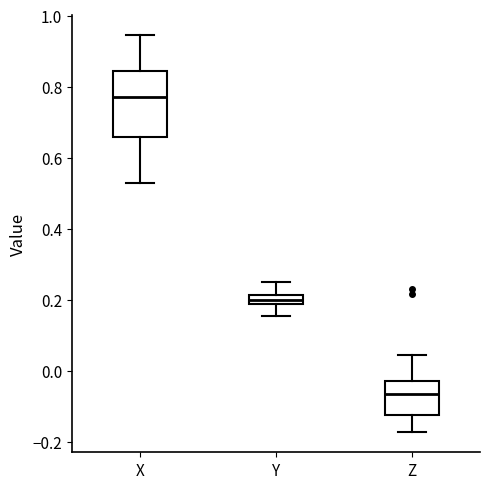

Where is the upper edge of the box for X on the y-axis? The values are not printed on the chart, so give them approximately, as read against the axis.

0.84